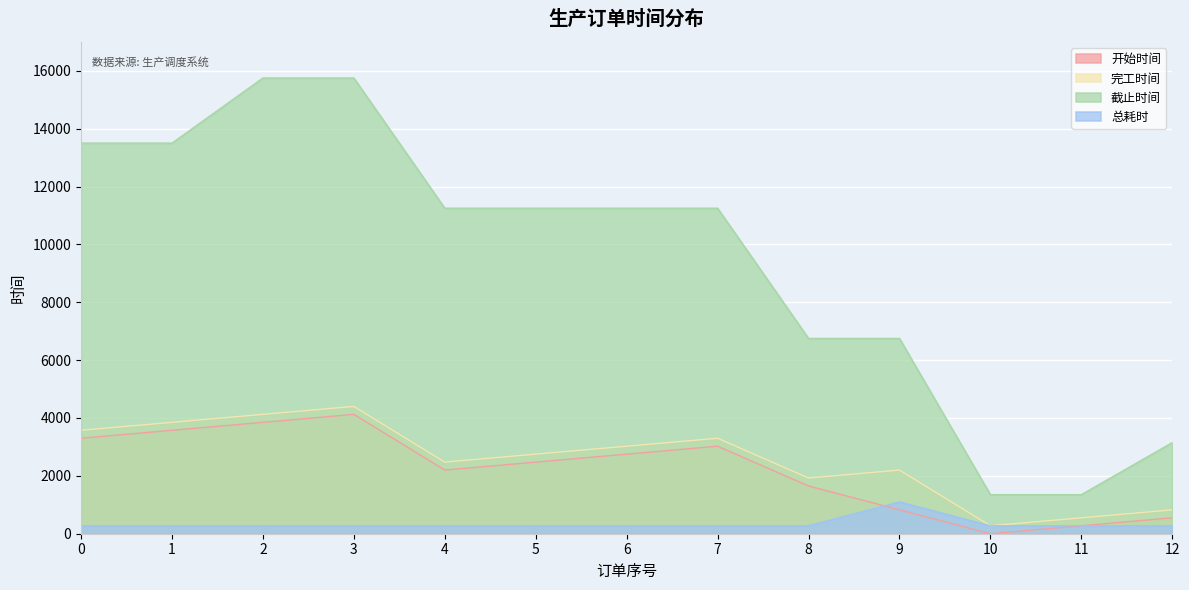

How many data points does each series have?

13